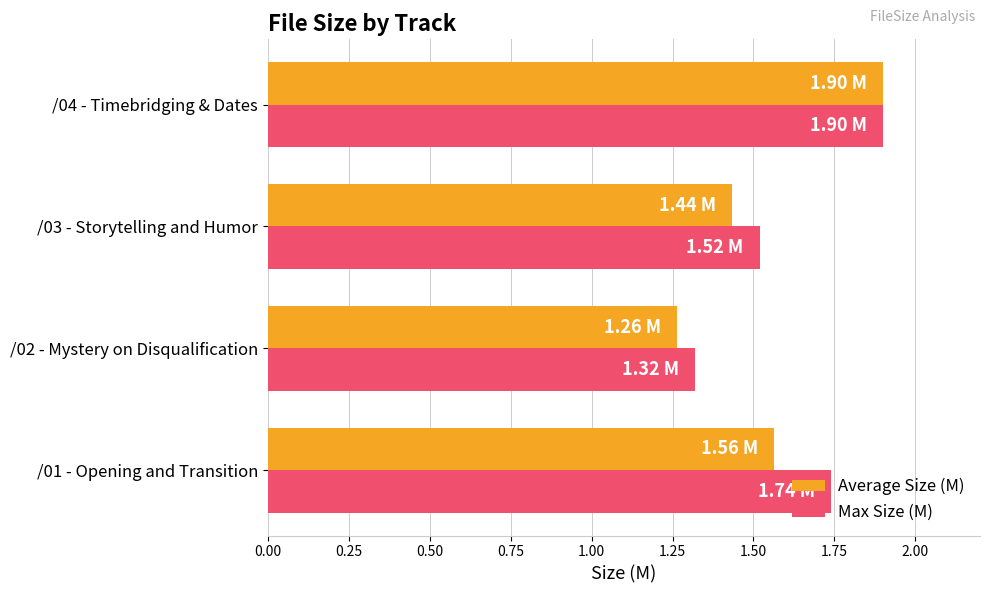

Rank the categories by Max Size (M) value from lowest to highest.

/02 - Mystery on Disqualification, /03 - Storytelling and Humor, /01 - Opening and Transition, /04 - Timebridging & Dates